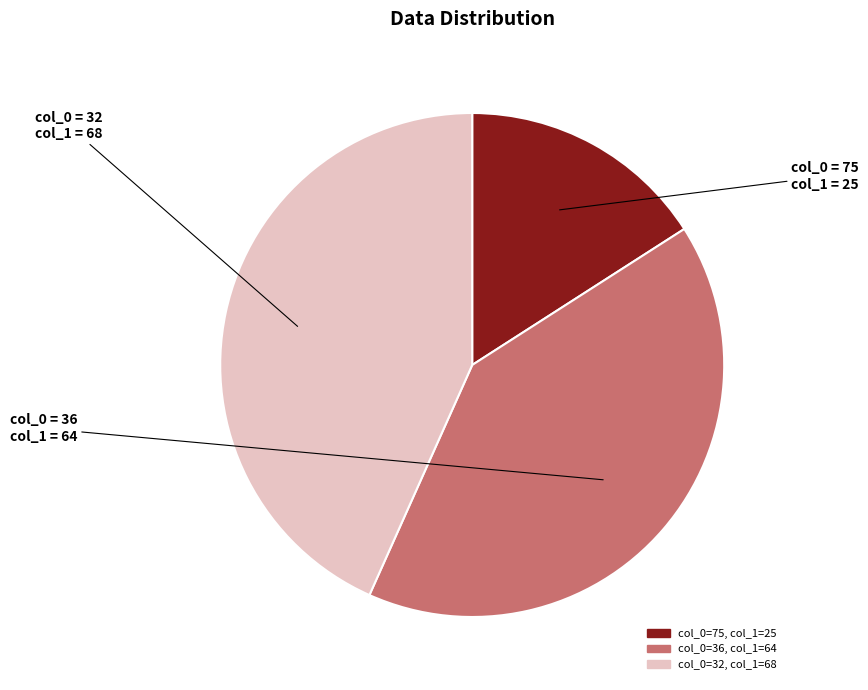

Which slice is the smallest?

col_0=75, col_1=25